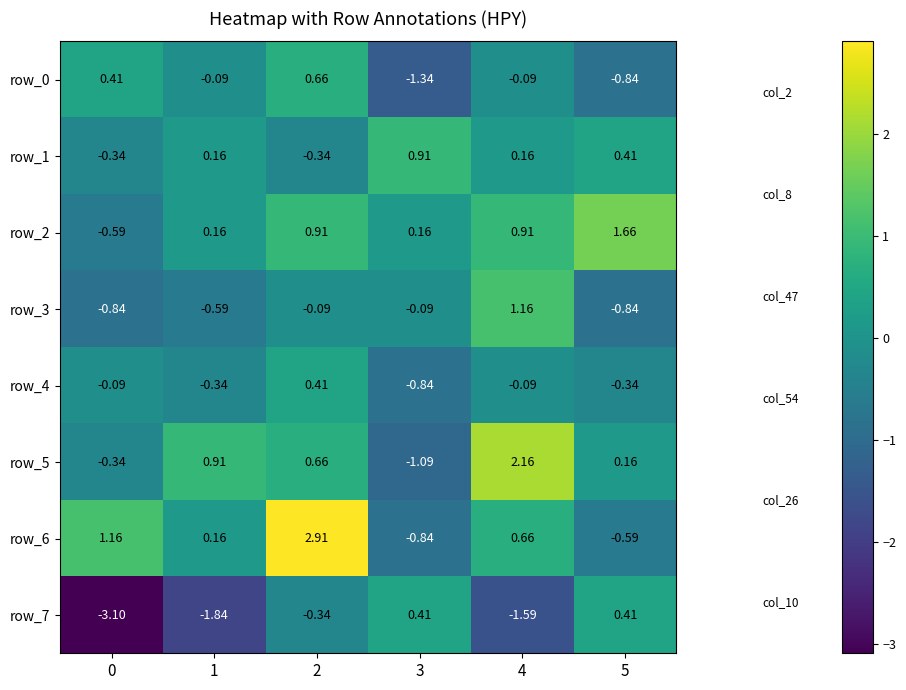

Is the value of row_2 at 3 greater than the value of row_4 at 1?

Yes